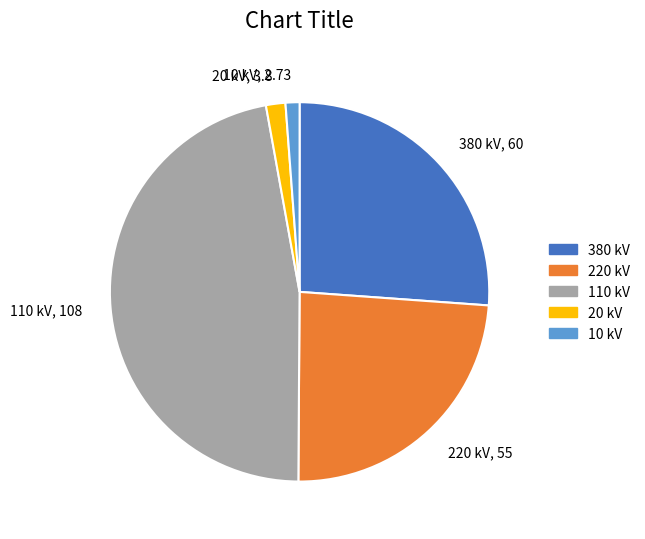

Count the number of slices in the pie.

5